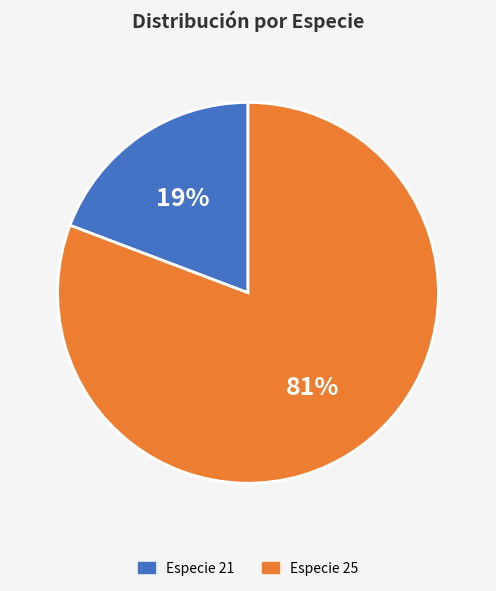

Is there any slice that represents more than half of the pie?

Yes